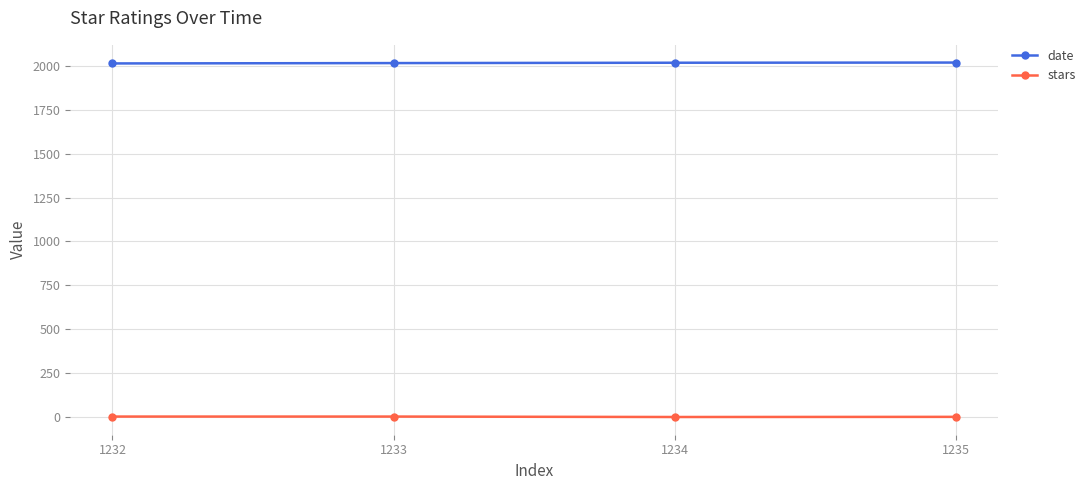

True or false: stars and date intersect in this chart.

False